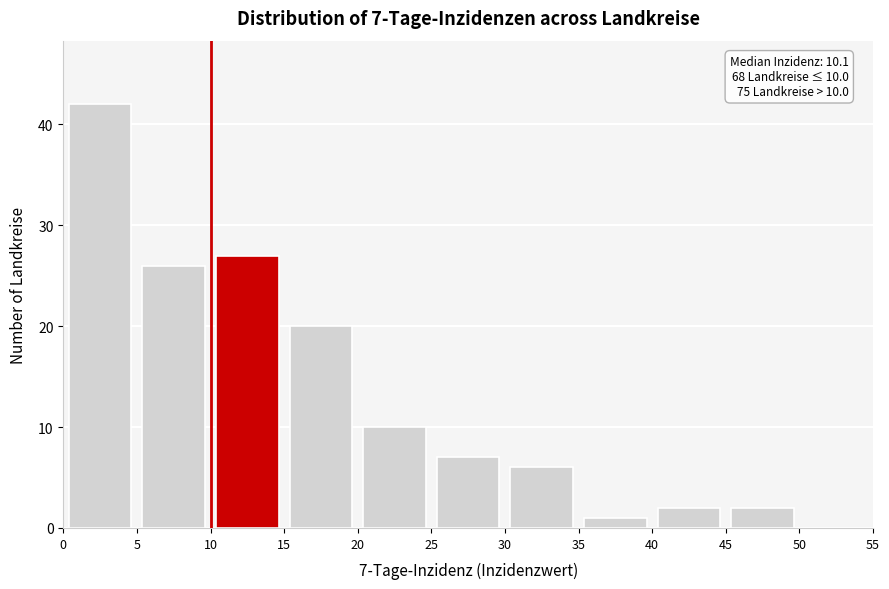

Over which range of the x-axis is the bar tallest?

0 to 5